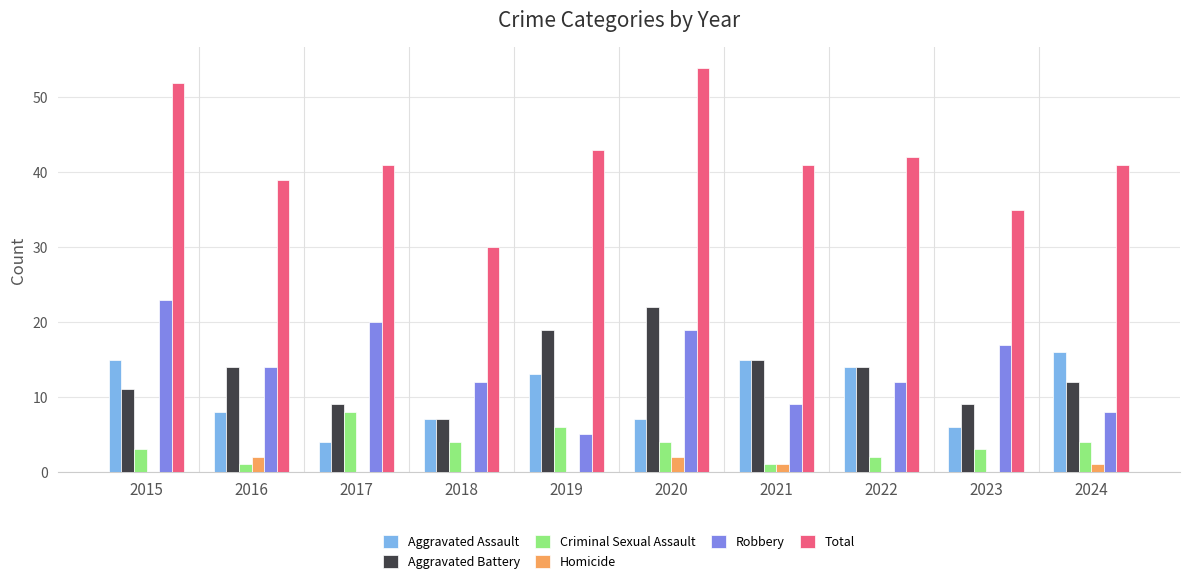

What is the maximum value shown in the chart?

54